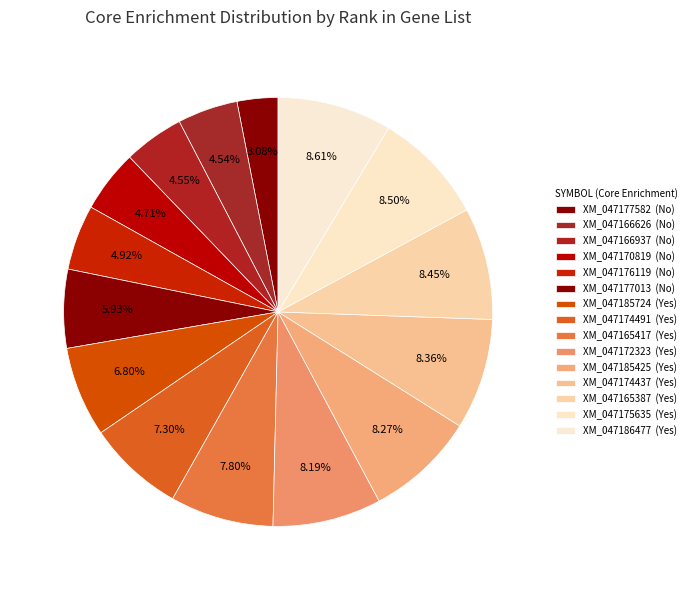

Count the number of slices in the pie.

15